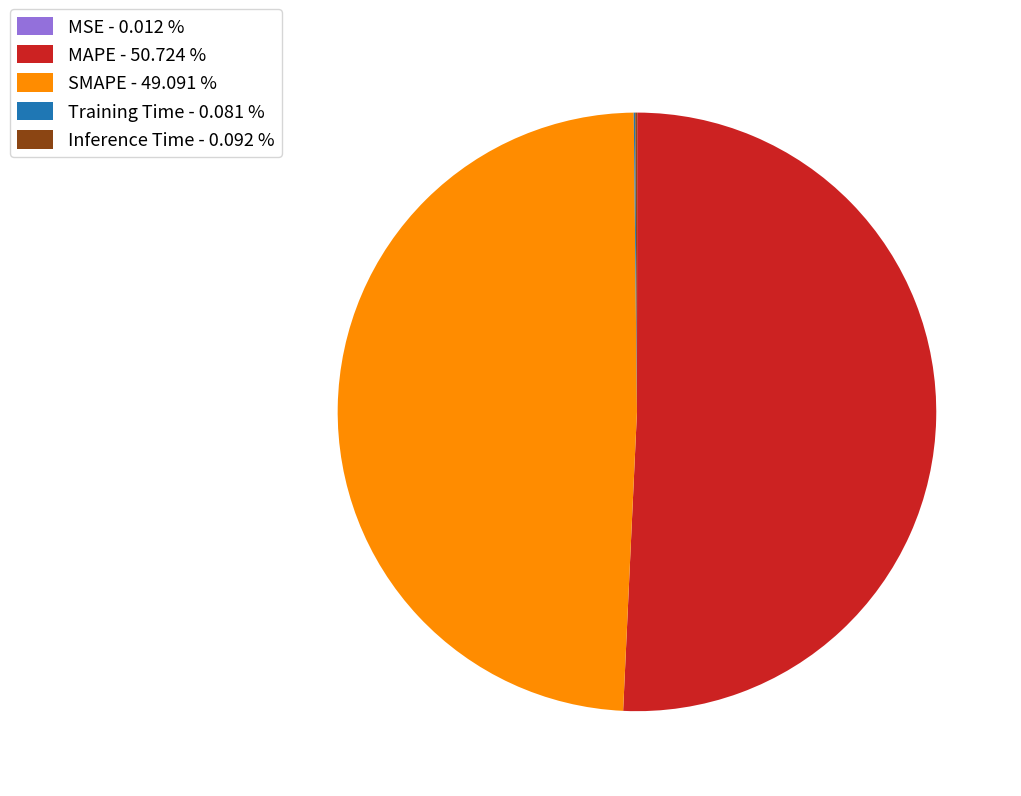

Does MAPE represent more than half of the total?

Yes